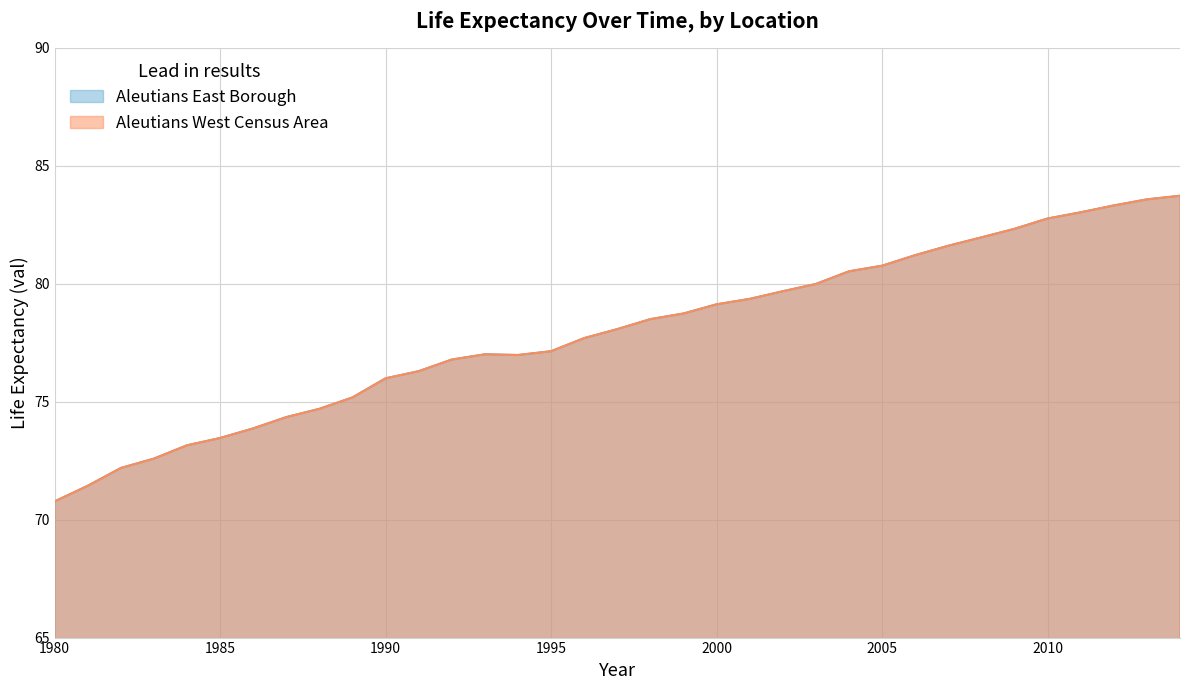

What are all the series names shown in the legend?

Aleutians East Borough, Aleutians West Census Area